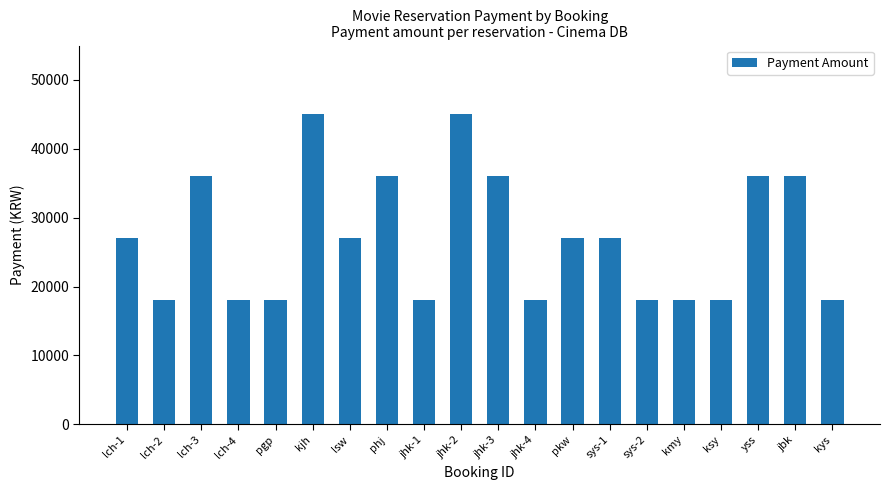

What is the label of the 19th bar from the right?

lch-2